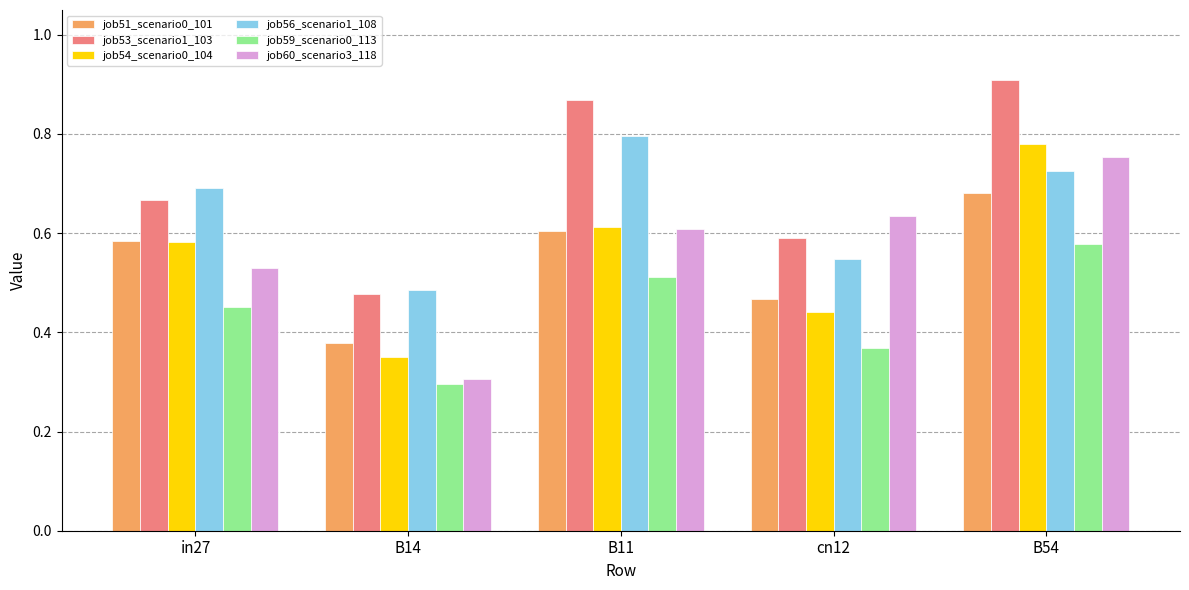

List the labels in order of job54_scenario0_104 value, largest first.

B54, B11, in27, cn12, B14